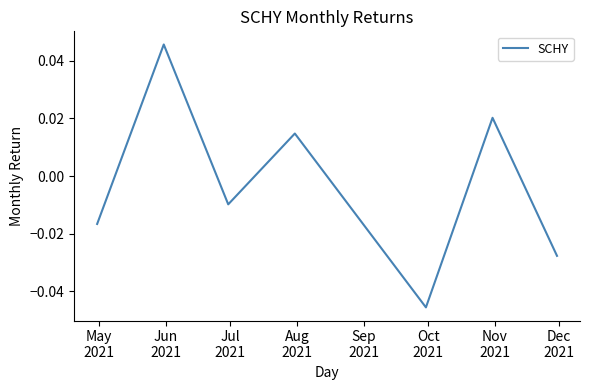

How many interior local peaks (higher than both neighbors) does the data have?

3